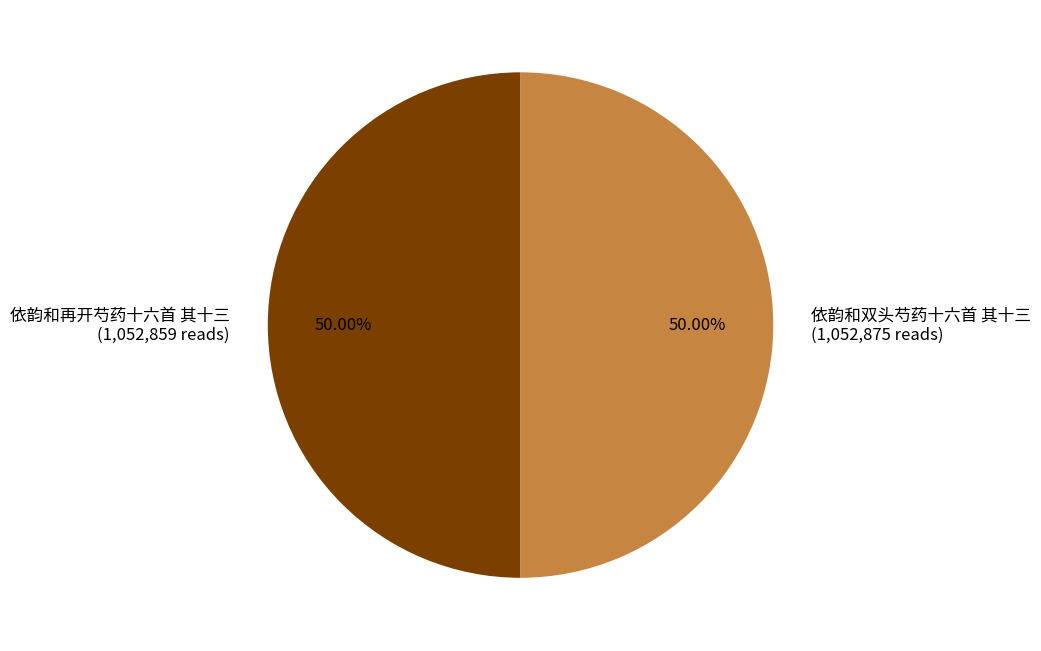

Do 依韵和再开芍药十六首 其十三 and 依韵和双头芍药十六首 其十三 together represent more than half of the pie?

Yes